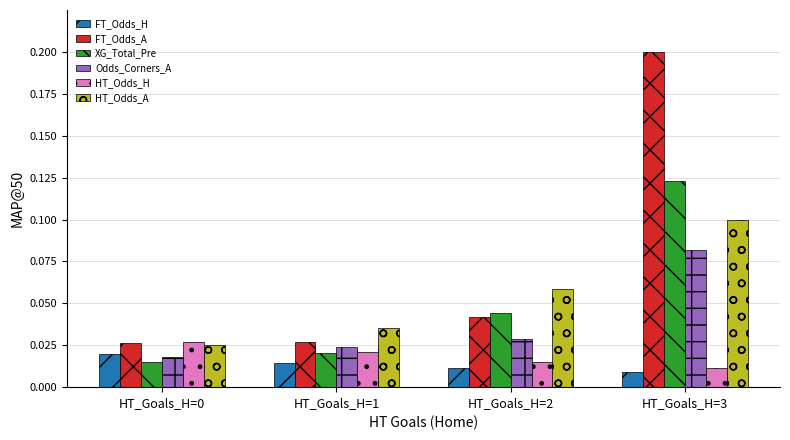

At how many categories does at least one series exceed 0?

4